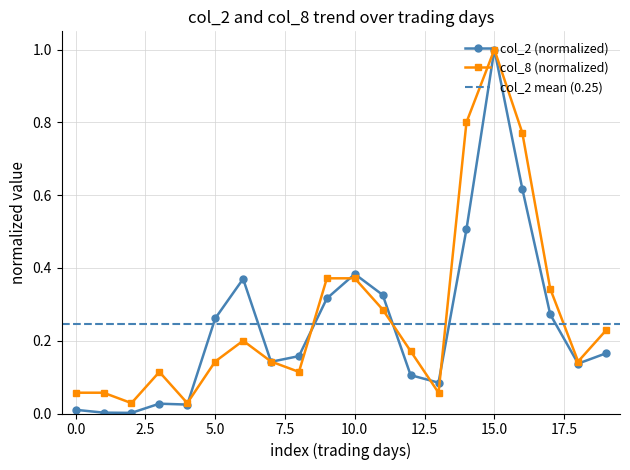

What is the difference between the maximum and minimum values in the col_8 series?

1.0